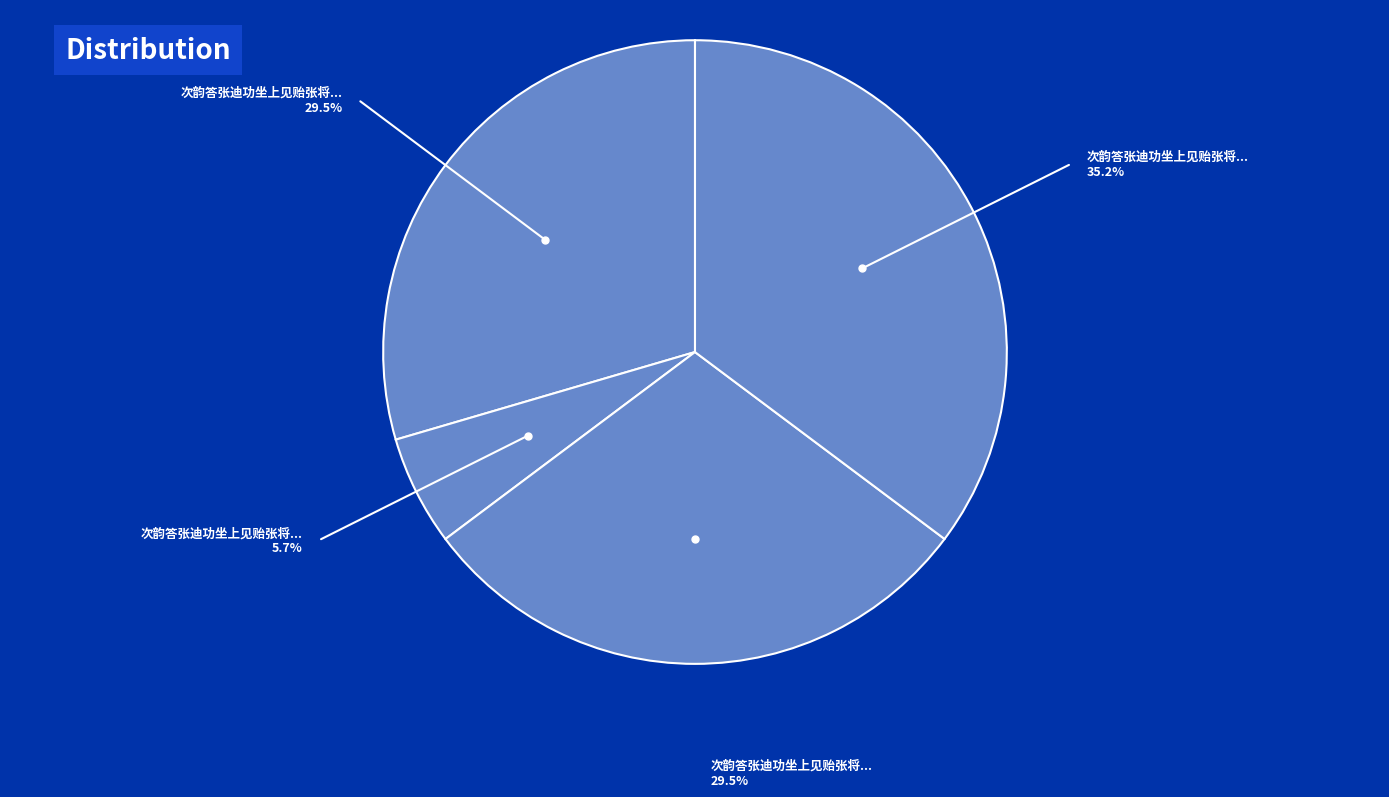

Count the number of slices in the pie.

4